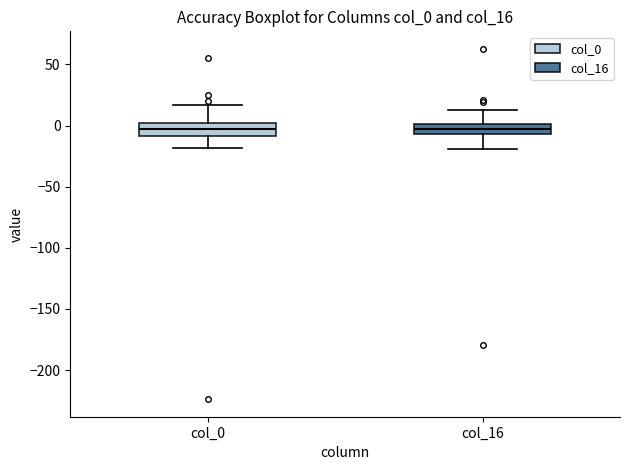

Reading left to right, transcribe this box plot: for each box, give where its median line is, the range the box spans, and where its two whiskers end, as read against the y-axis. The values are not printed on the chart, so give them approximately, as read against the axis.

col_0: median 0 (inside the box), box -10 to 0, whiskers -20 to 15
col_16: median -5 (inside the box), box -5 to 0, whiskers -20 to 15